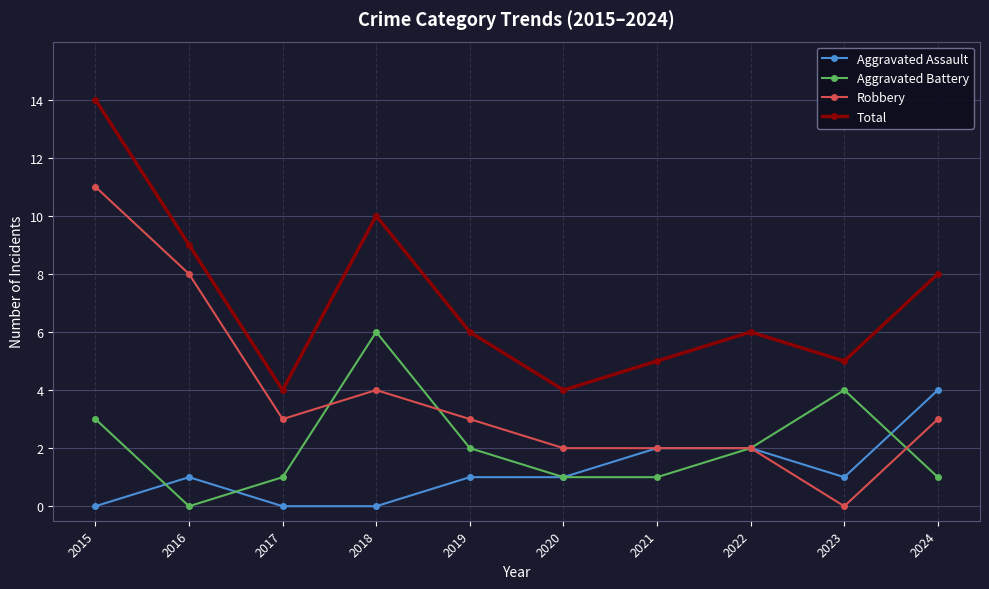

At which label does Robbery reach its minimum?

2023